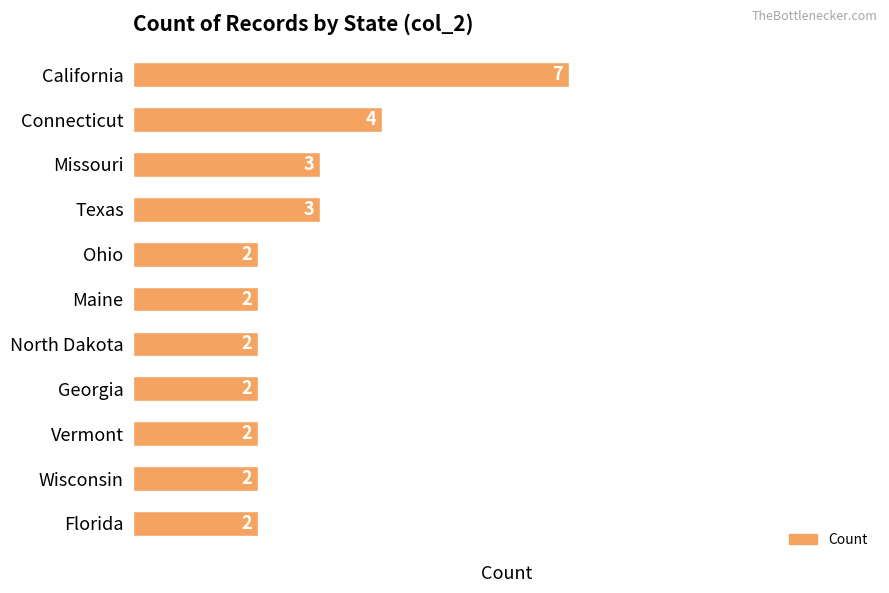

Reading bottom to top, what are all the values shown in this chart?

2	2	2	2	2	2	2	3	3	4	7